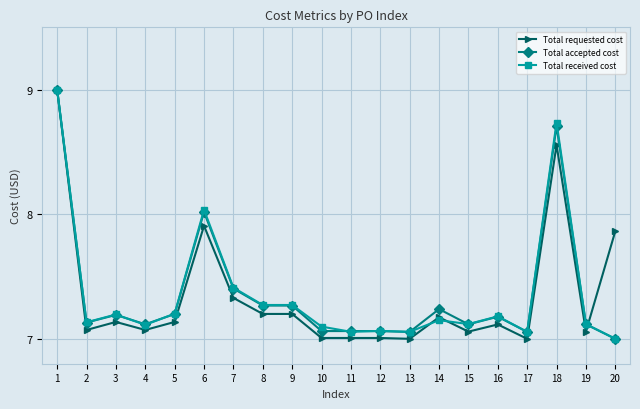

How many series are shown in this chart?

3